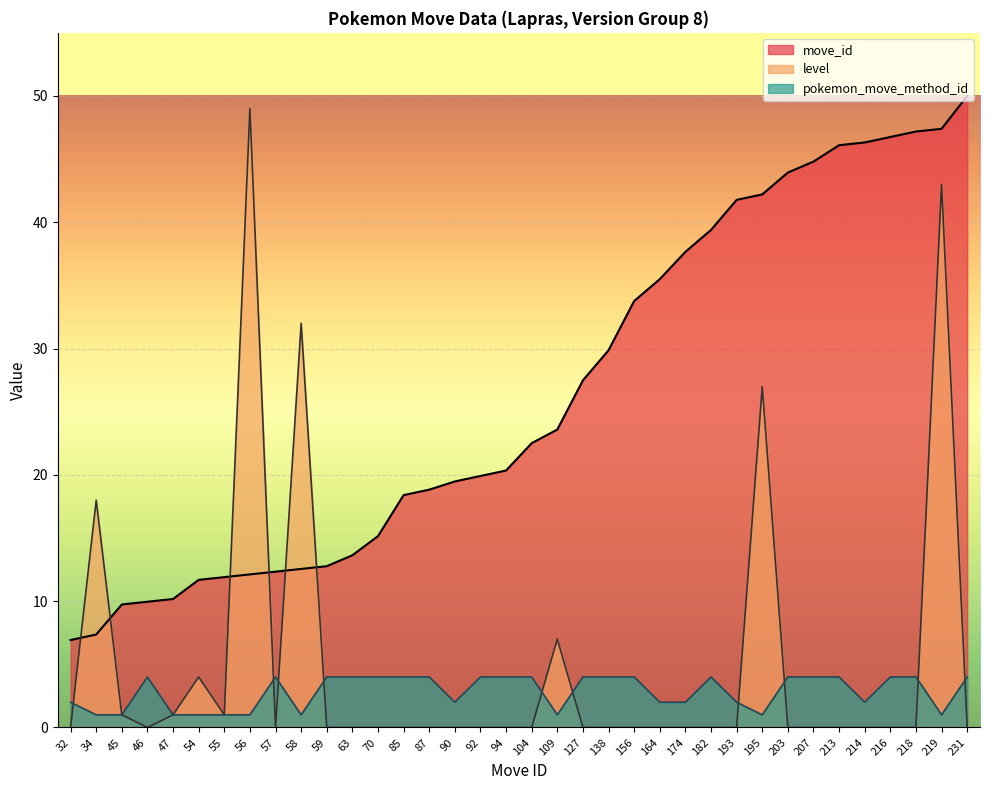

Reading left to right, extract all data points from this chart.

move_id: 6.9	7.4	9.7	10.0	10.2	11.7	11.9	12.1	12.3	12.6	12.8	13.6	15.2	18.4	18.8	19.5	19.9	20.3	22.5	23.6	27.5	29.9	33.8	35.5	37.7	39.4	41.8	42.2	43.9	44.8	46.1	46.3	46.8	47.2	47.4	50.0
level: 0.0	18.0	1.0	0.0	1.0	4.0	1.0	49.0	0.0	32.0	0.0	0.0	0.0	0.0	0.0	0.0	0.0	0.0	0.0	7.0	0.0	0.0	0.0	0.0	0.0	0.0	0.0	27.0	0.0	0.0	0.0	0.0	0.0	0.0	43.0	0.0
pokemon_move_method_id: 2.0	1.0	1.0	4.0	1.0	1.0	1.0	1.0	4.0	1.0	4.0	4.0	4.0	4.0	4.0	2.0	4.0	4.0	4.0	1.0	4.0	4.0	4.0	2.0	2.0	4.0	2.0	1.0	4.0	4.0	4.0	2.0	4.0	4.0	1.0	4.0